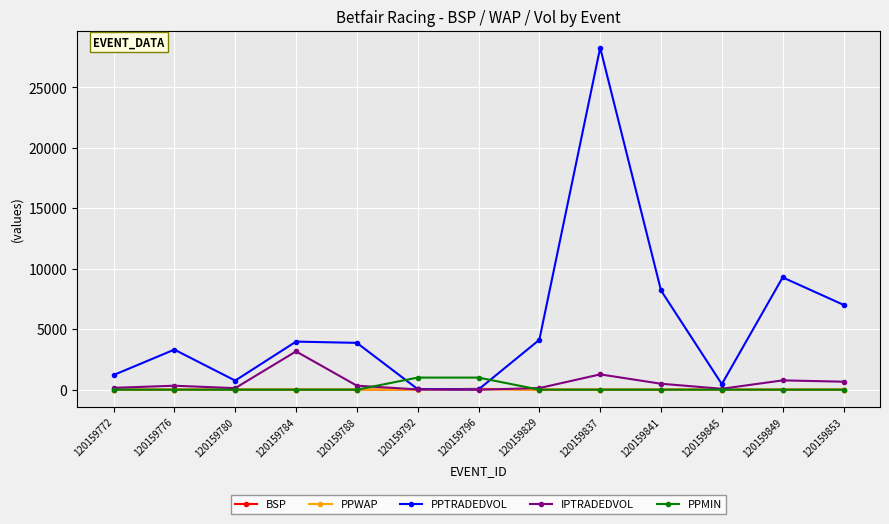

The value of PPTRADEDVOL at 120159788 is 3872.6. True or false?

True